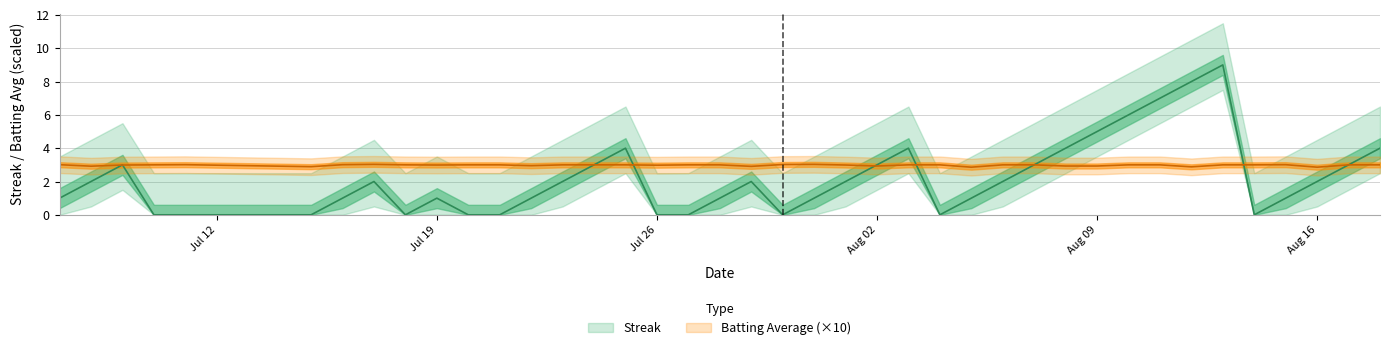

The value of streak at 7 is 2.8. True or false?

False